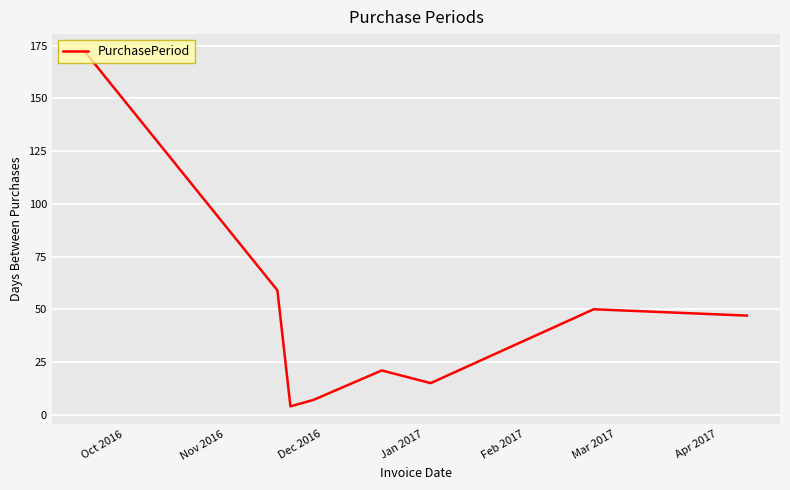

Does the chart have visible grid lines?

Yes